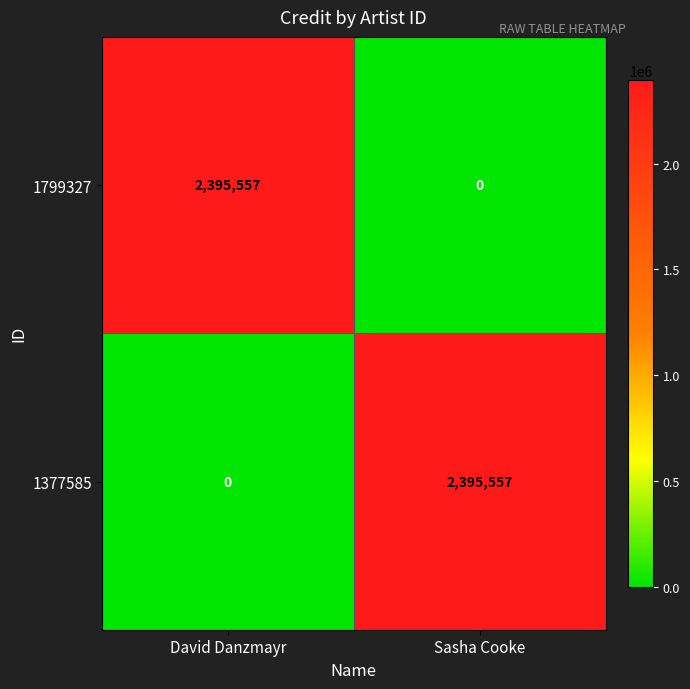

What is the difference between the highest and lowest values at Sasha Cooke?

2395557